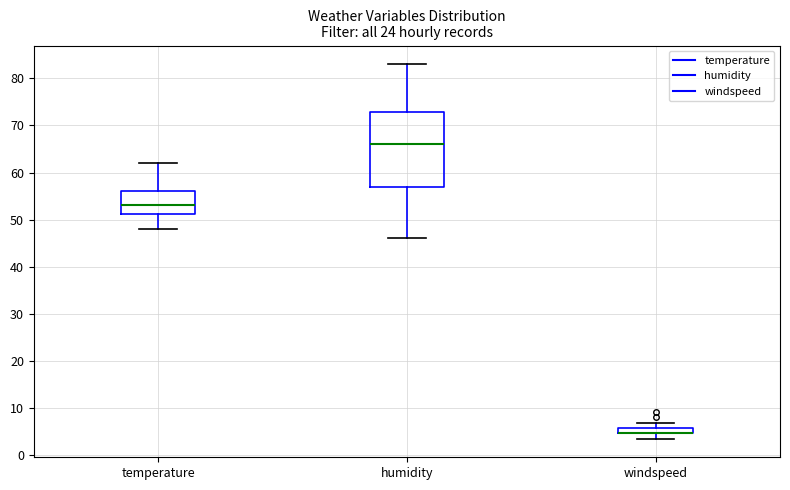

Which box is the tallest, from its lower edge to its upper edge?

humidity